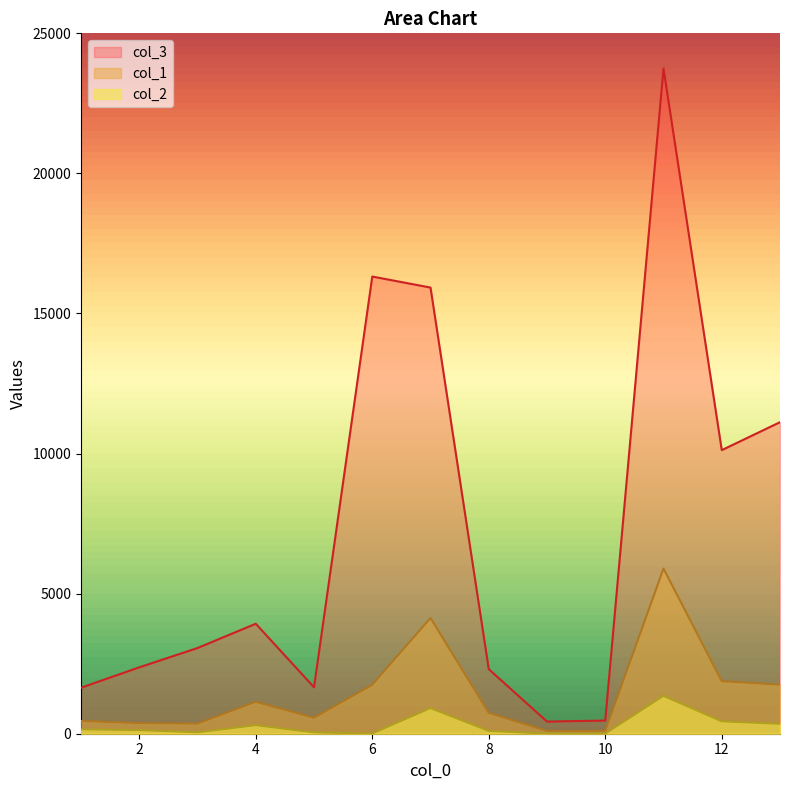

How many distinct data groups are displayed?

3